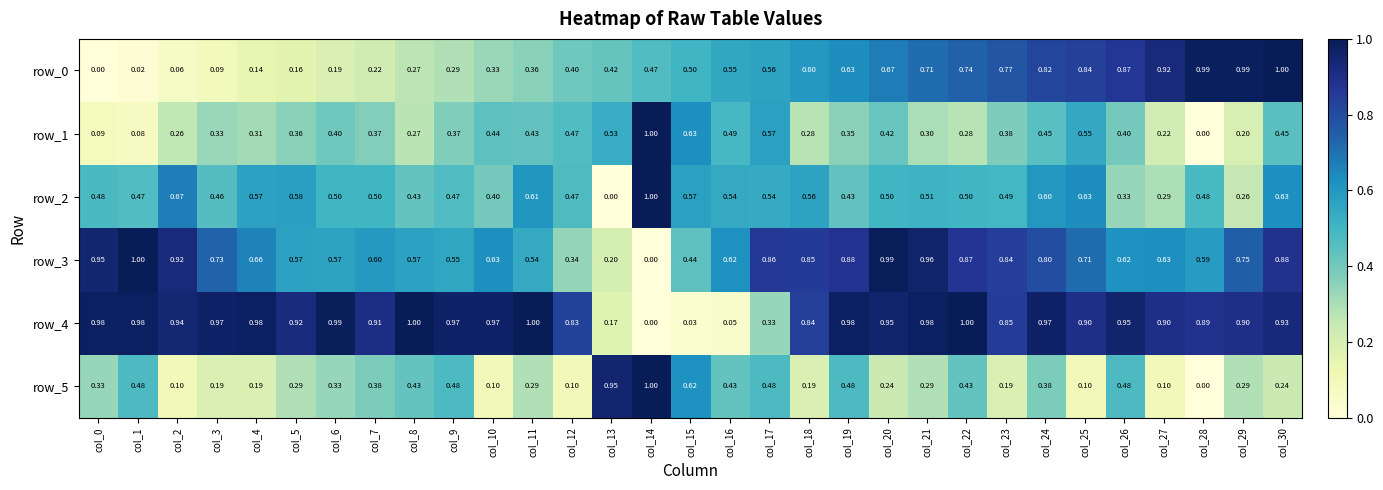

What is the difference between the highest and lowest values at col_14?

1.0